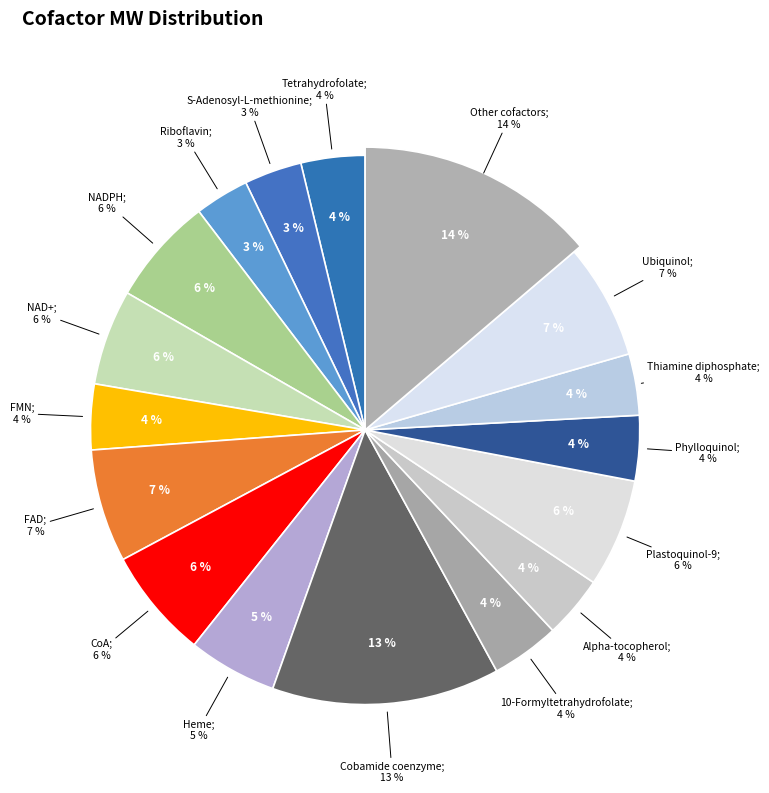

The FAD slice represents 7% of the pie. True or false?

True